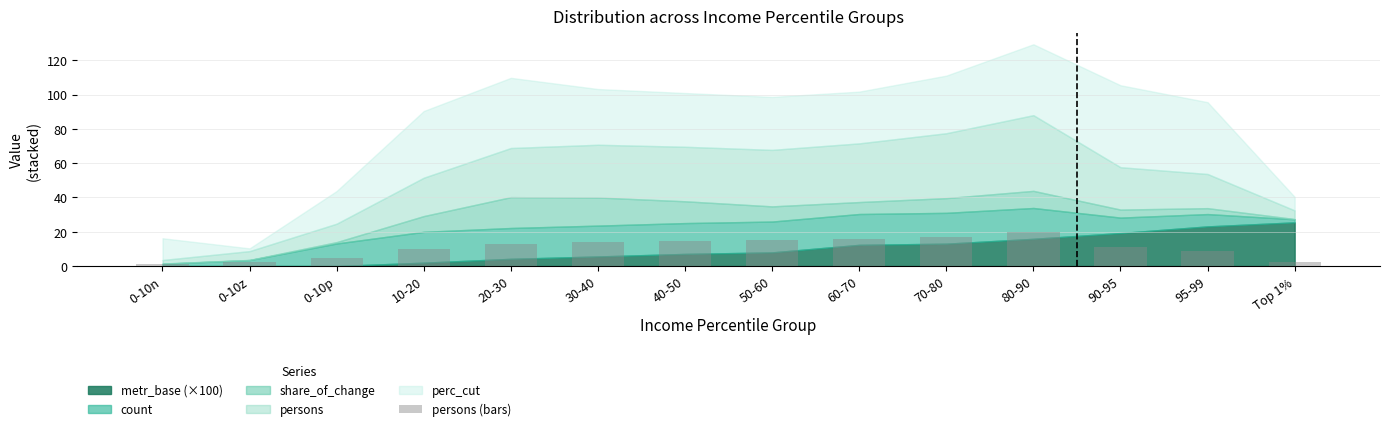

What value does the data have at 80-90?

20.0